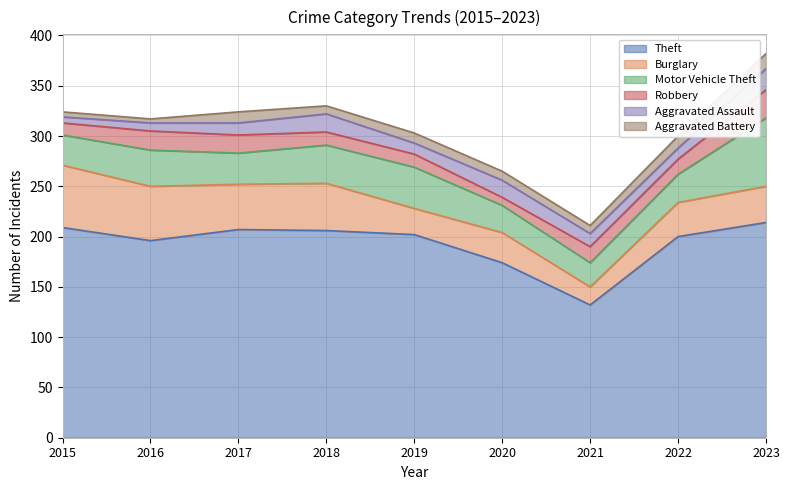

What is the spread (max minus min) of values at 2017?

196